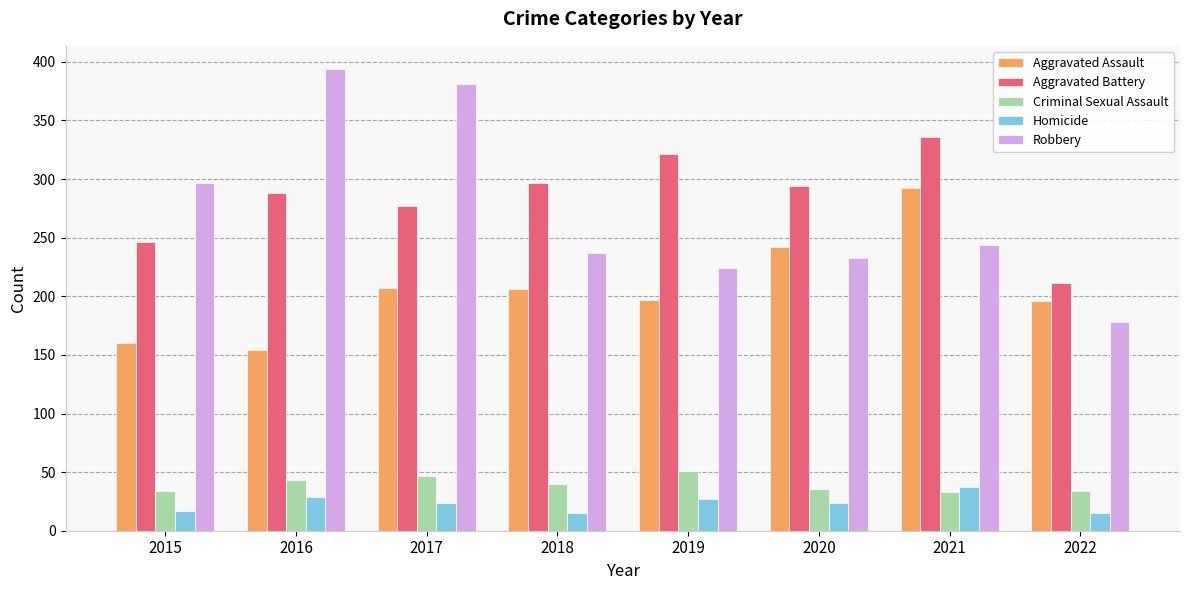

Which series changed the most between 2019 and 2021?

Aggravated Assault